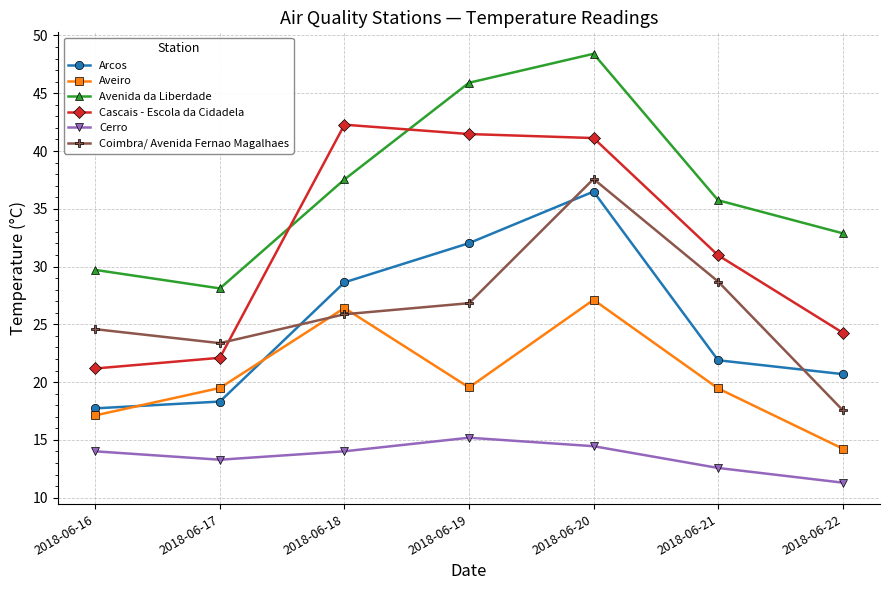

True or false: Arcos has a value of 17.7 at 2018-06-16.

True